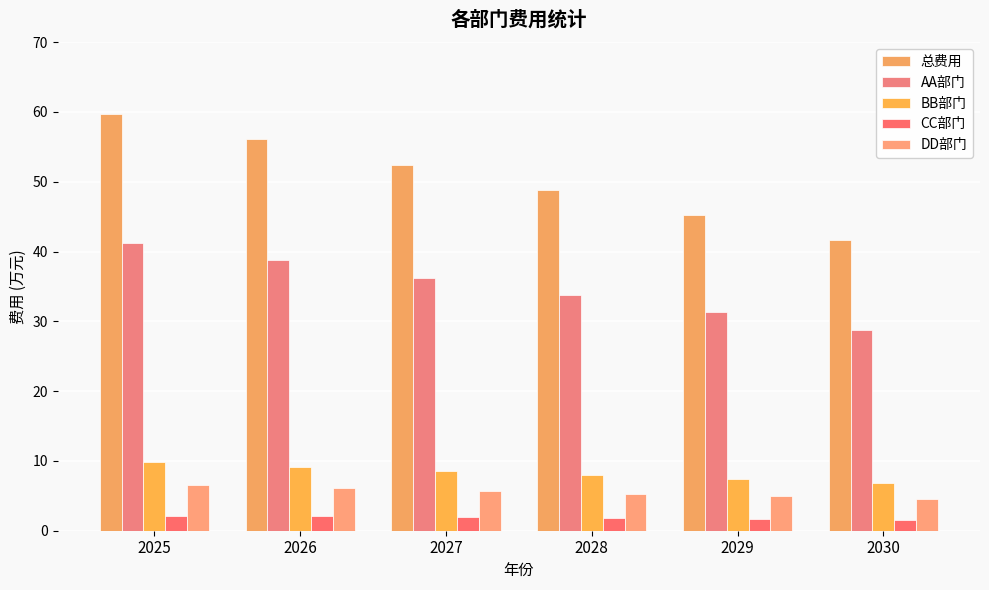

Which series has the largest range (max minus min)?

总费用